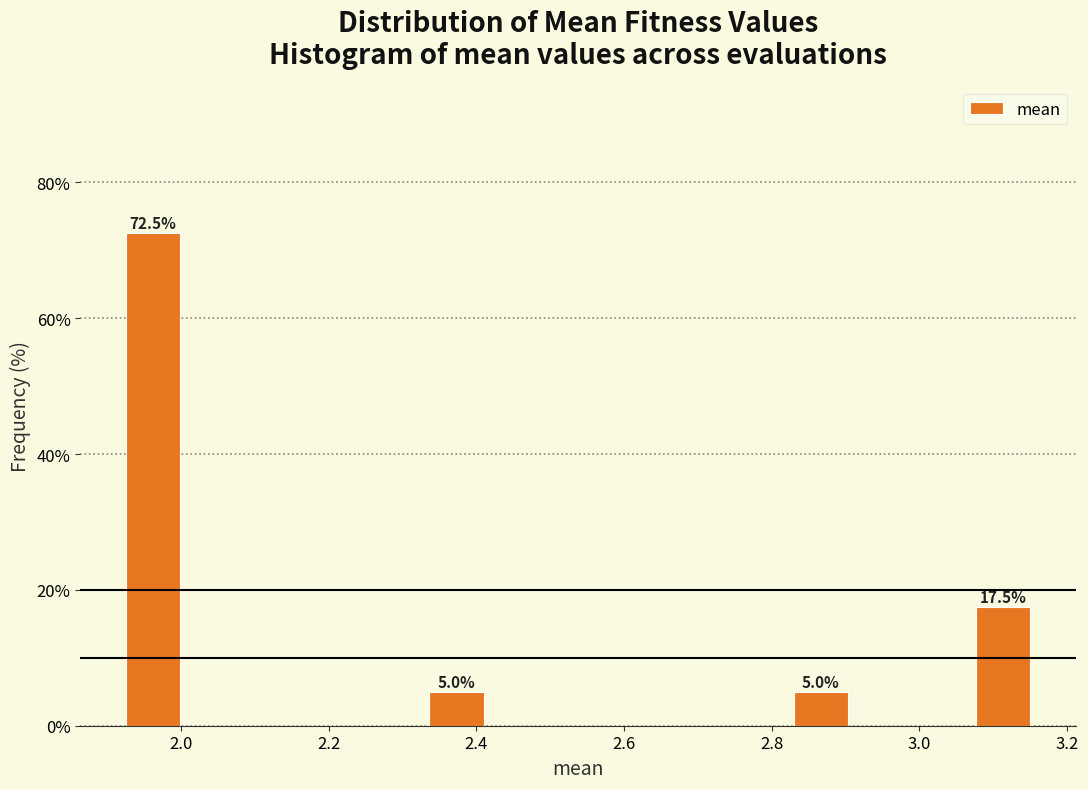

Which range on the x-axis has the tallest bar?

1.92 to 2.00